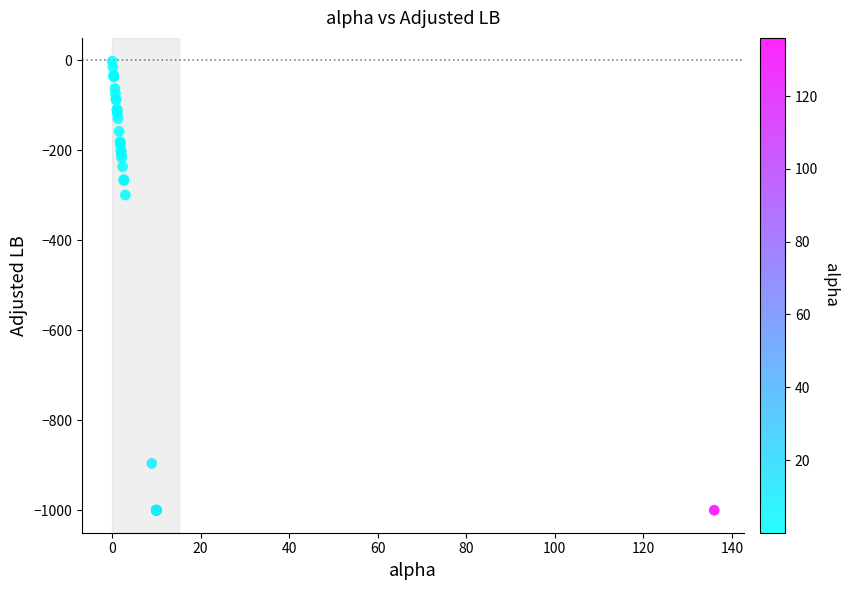

What Y value in the scatter plot is closest to -500?

-299.3